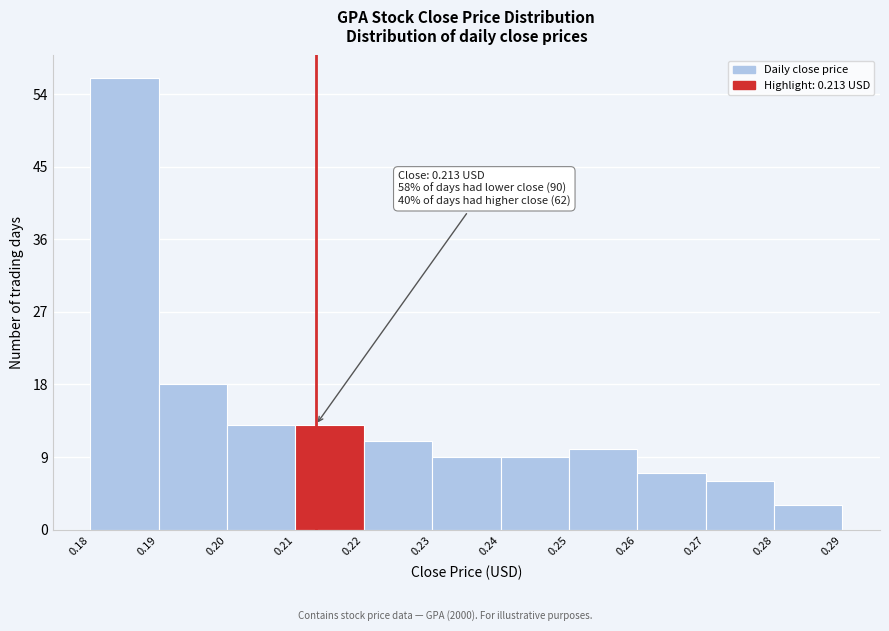

Which range on the x-axis has the tallest bar?

0.18 to 0.19